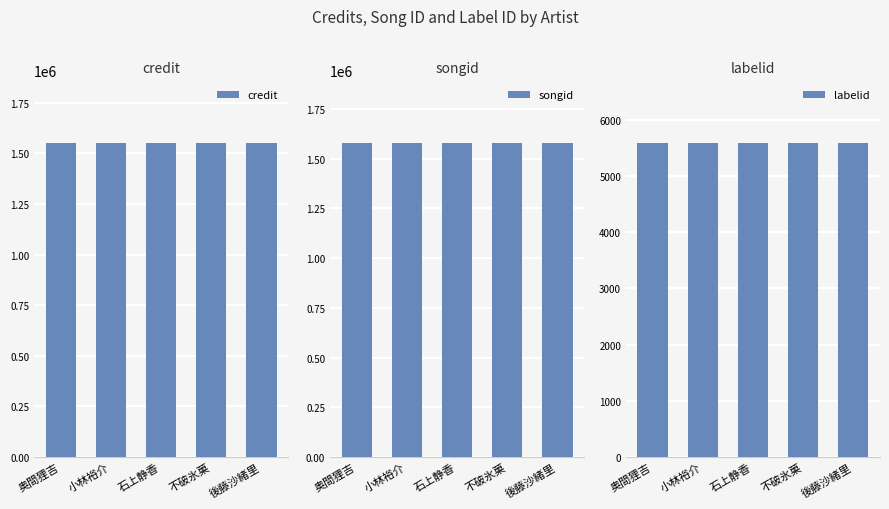

Which label corresponds to the largest value in the chart?

奥間狸吉